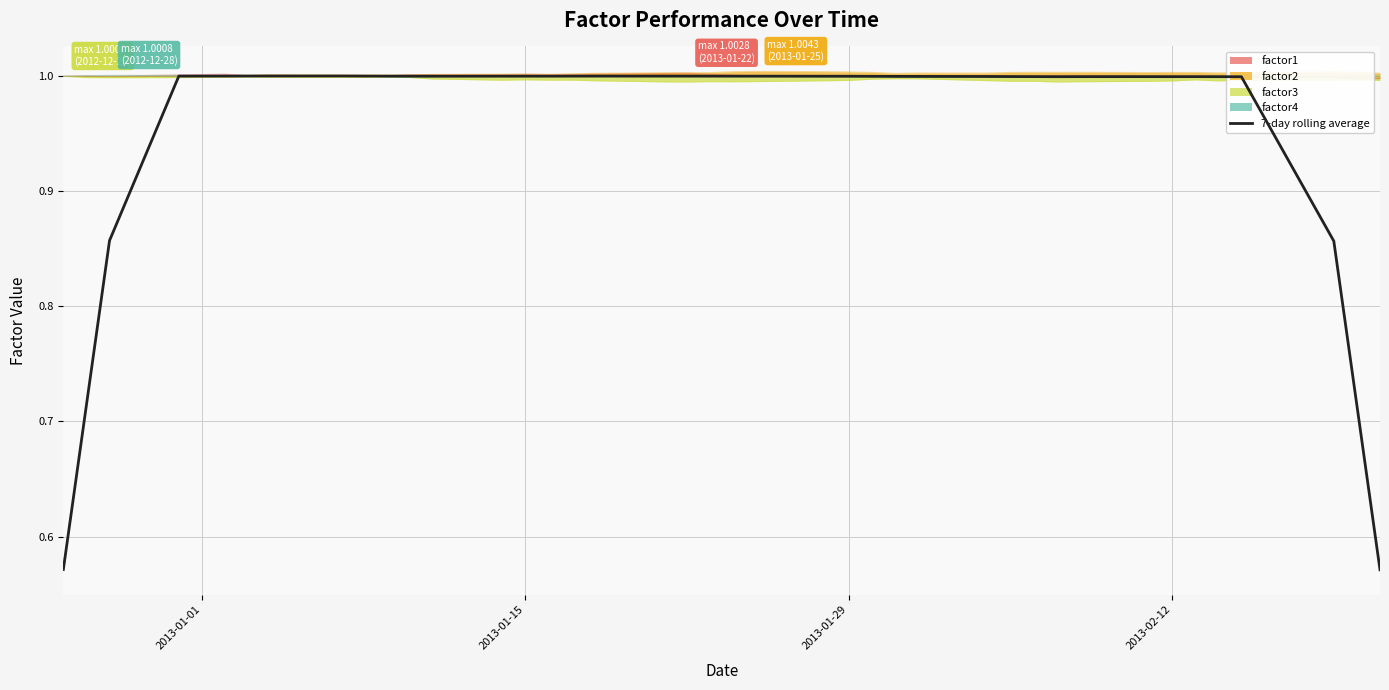

Count the number of values greater than 1.

21